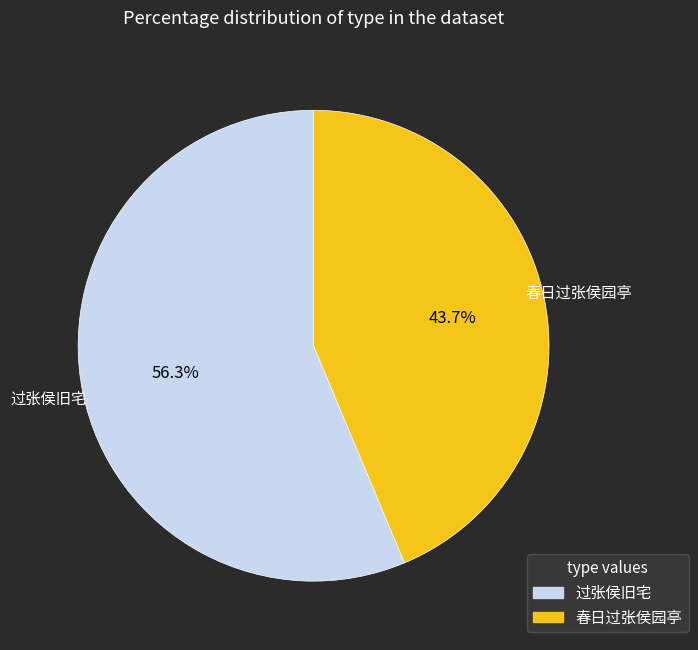

How many slices are in this pie chart?

2